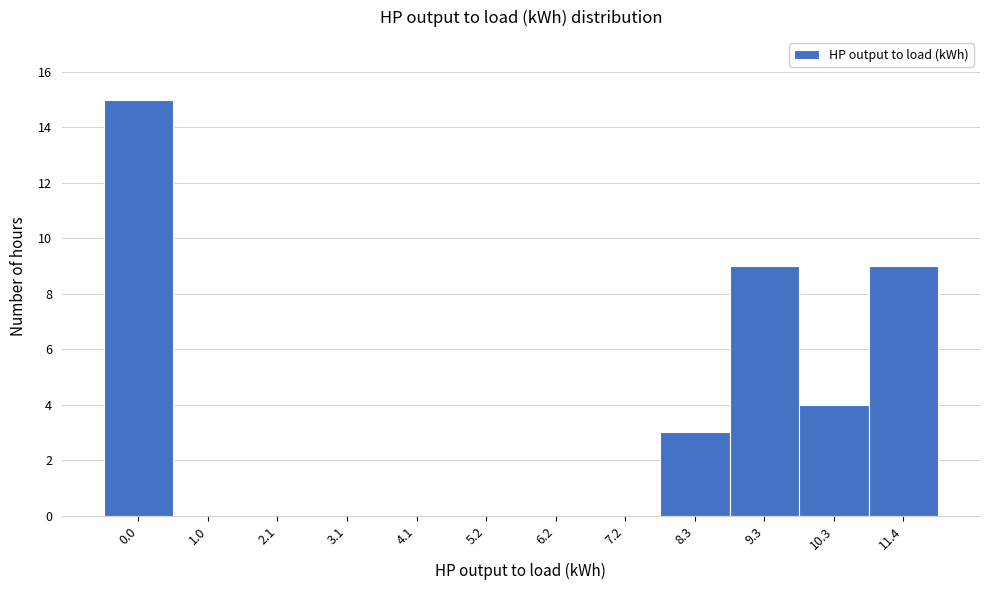

Reading left to right, extract all data points from this chart.

0.0=15	1.0=0	2.1=0	3.1=0	4.1=0	5.2=0	6.2=0	7.2=0	8.3=3	9.3=9	10.3=4	11.4=9